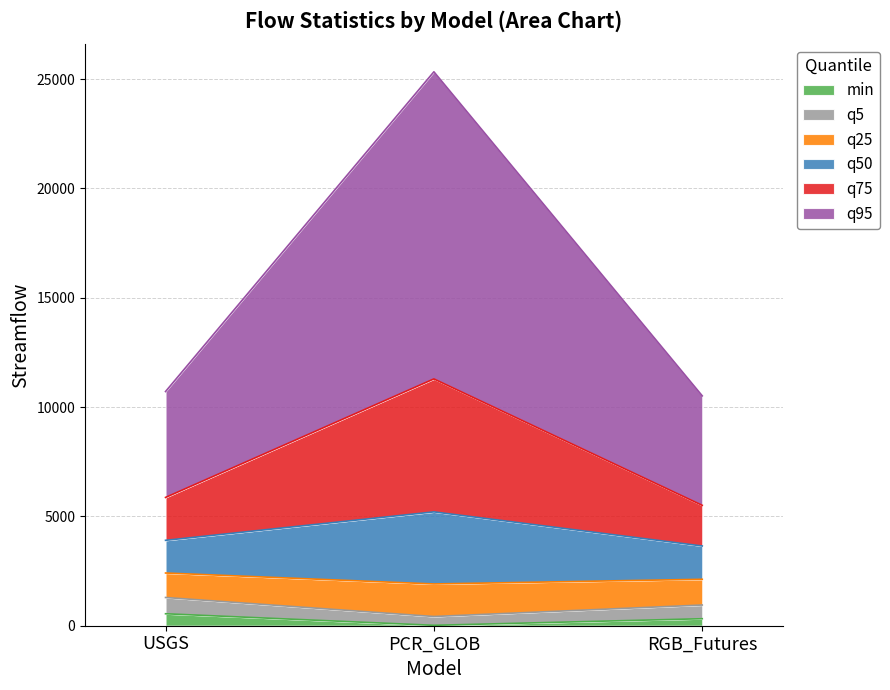

Does the chart display data point markers on the line(s)?

No